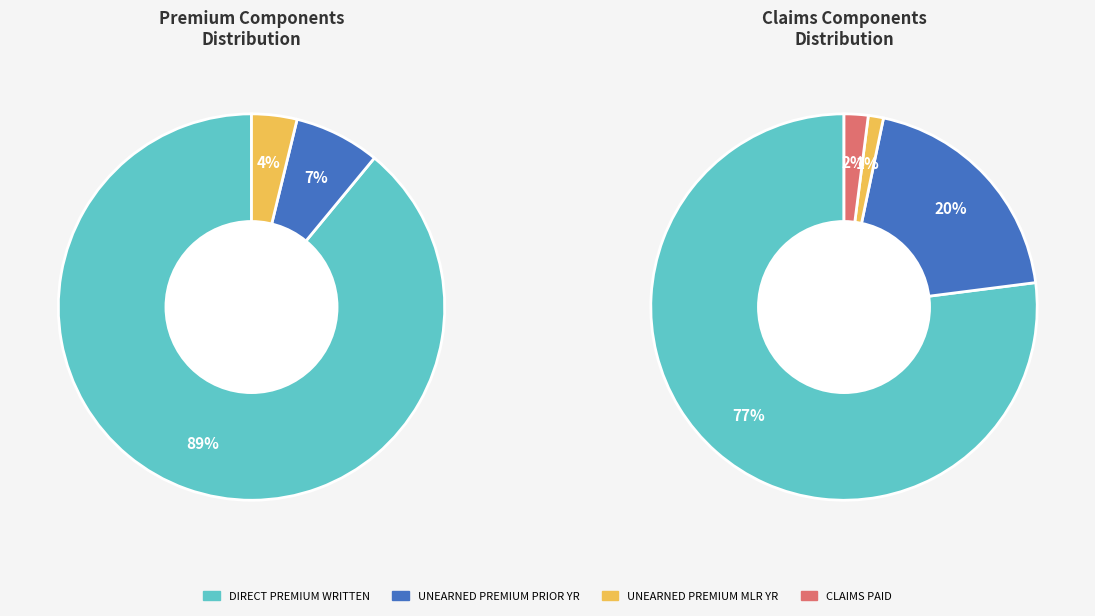

The Direct contract reserves slice represents 0% of the pie. True or false?

True